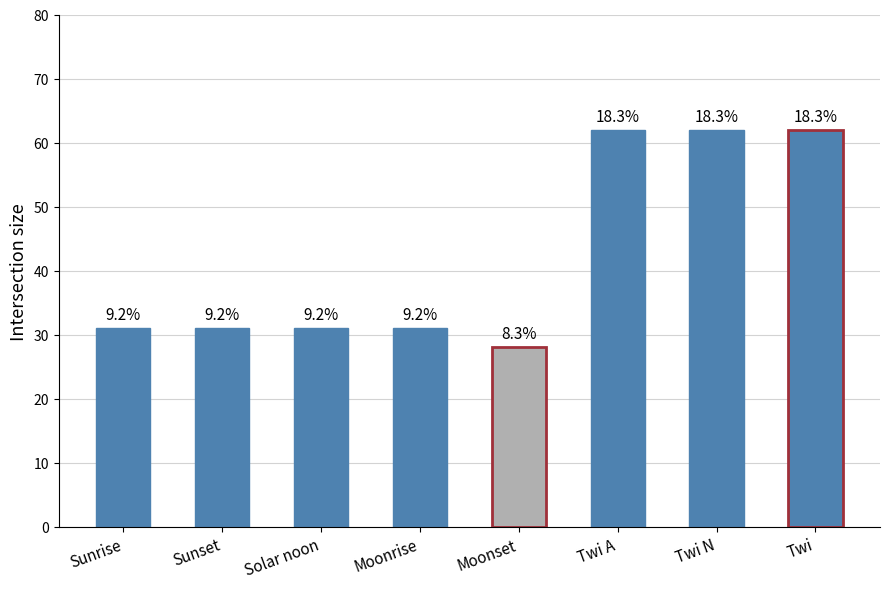

How many bars are there in total?

8